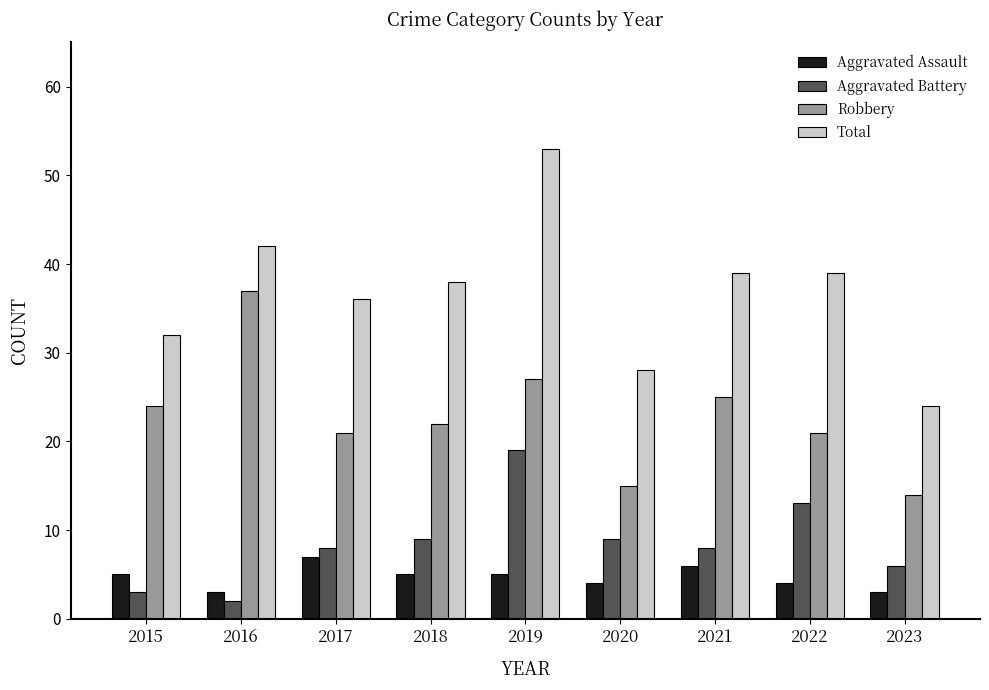

Which category has the highest value in the Aggravated Battery series?

2019